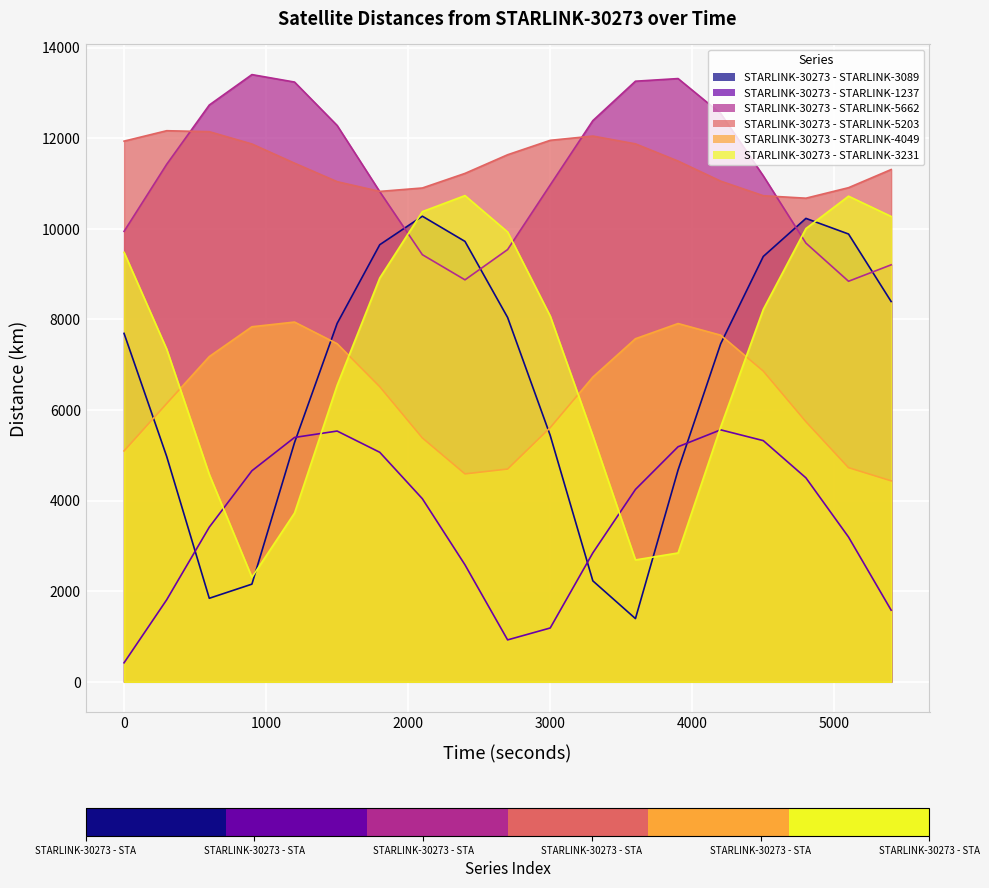

Where is STARLINK-30273 - STARLINK-32315 nearest to the value 6520?

1500.0